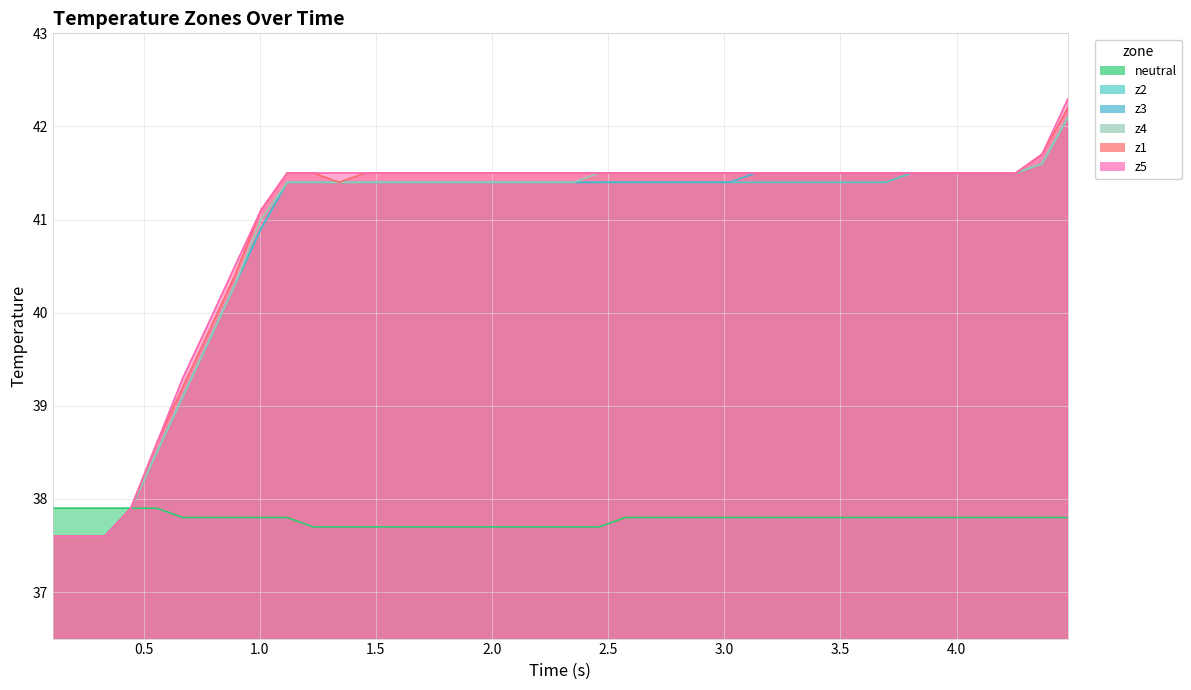

True or false: neutral and z3 intersect in this chart.

False